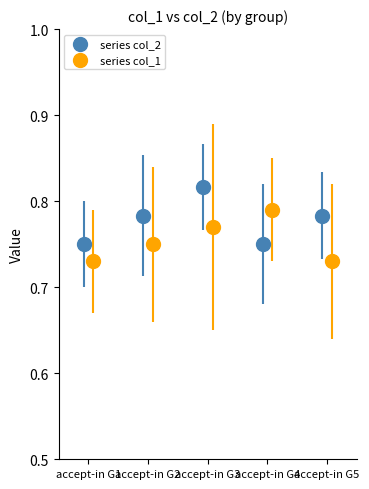

Which series contains the lowest Y value?

series col_1